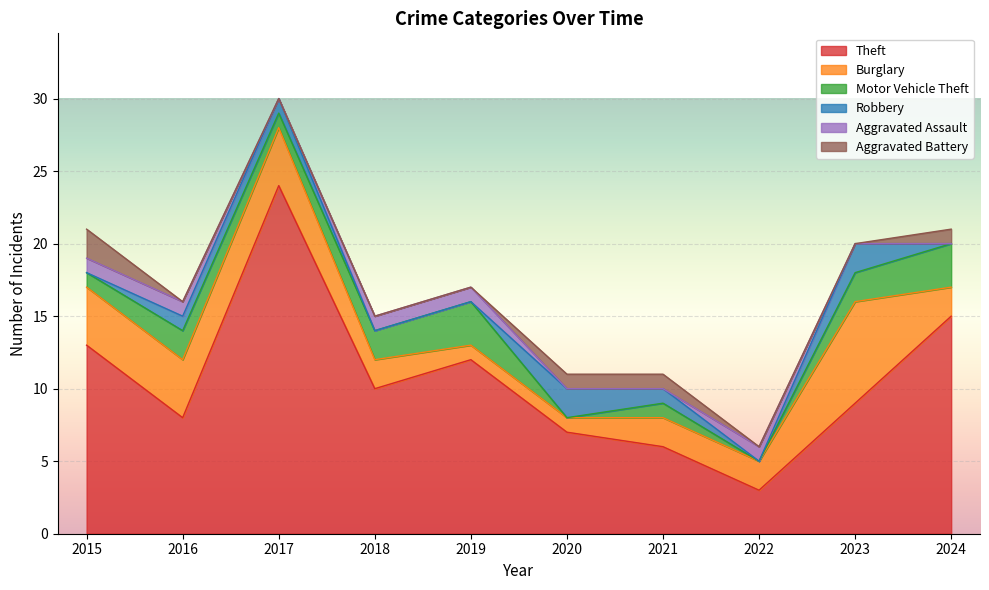

True or false: Aggravated Battery and Burglary intersect in this chart.

False